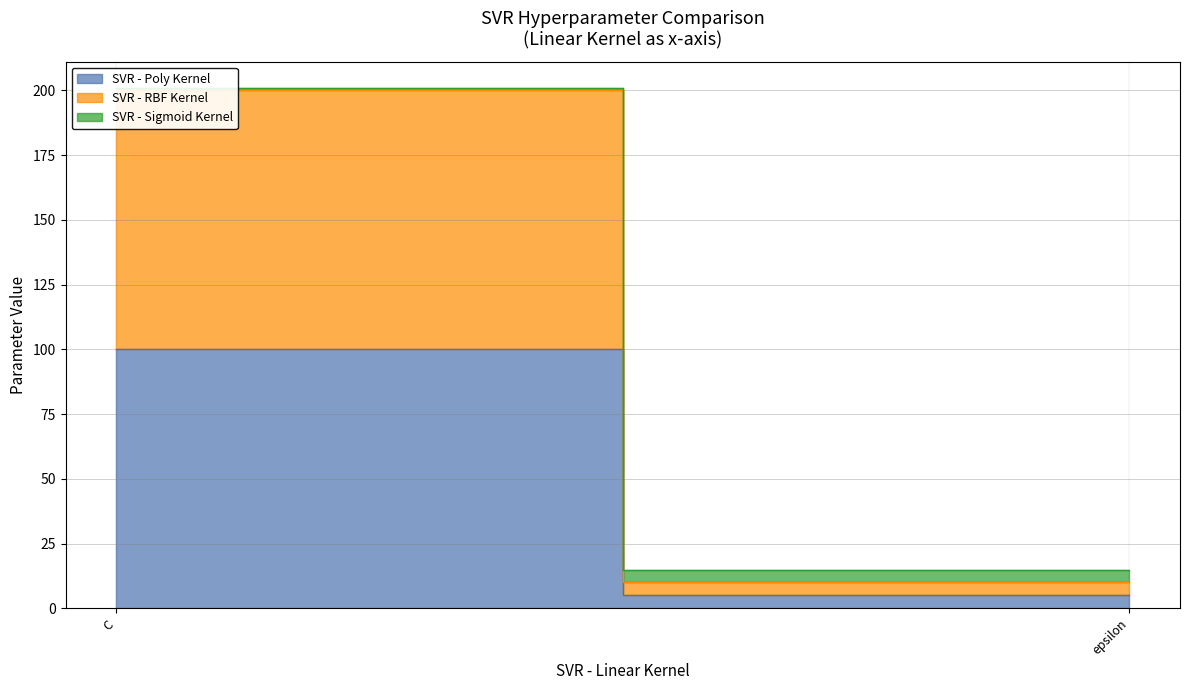

At which label is SVR - Sigmoid Kernel closest to 3?

C